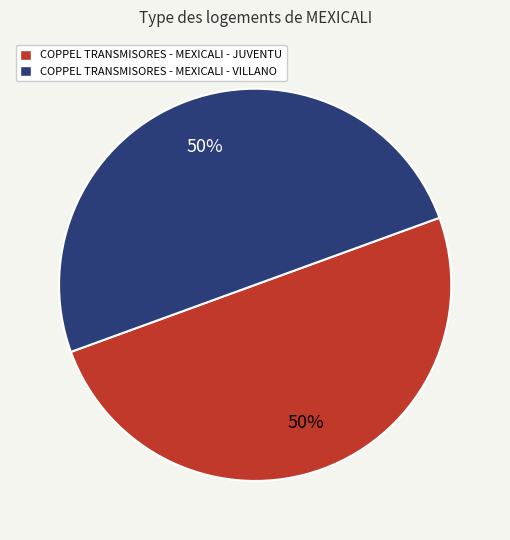

Is the sum of COPPEL TRANSMISORES - MEXICALI - JUVENTU and COPPEL TRANSMISORES - MEXICALI - VILLANO greater than half?

Yes